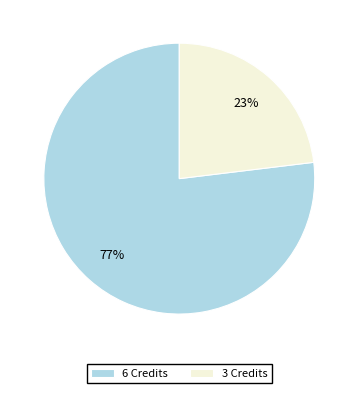

Rank the categories by value from highest to lowest.

6 Credits, 3 Credits